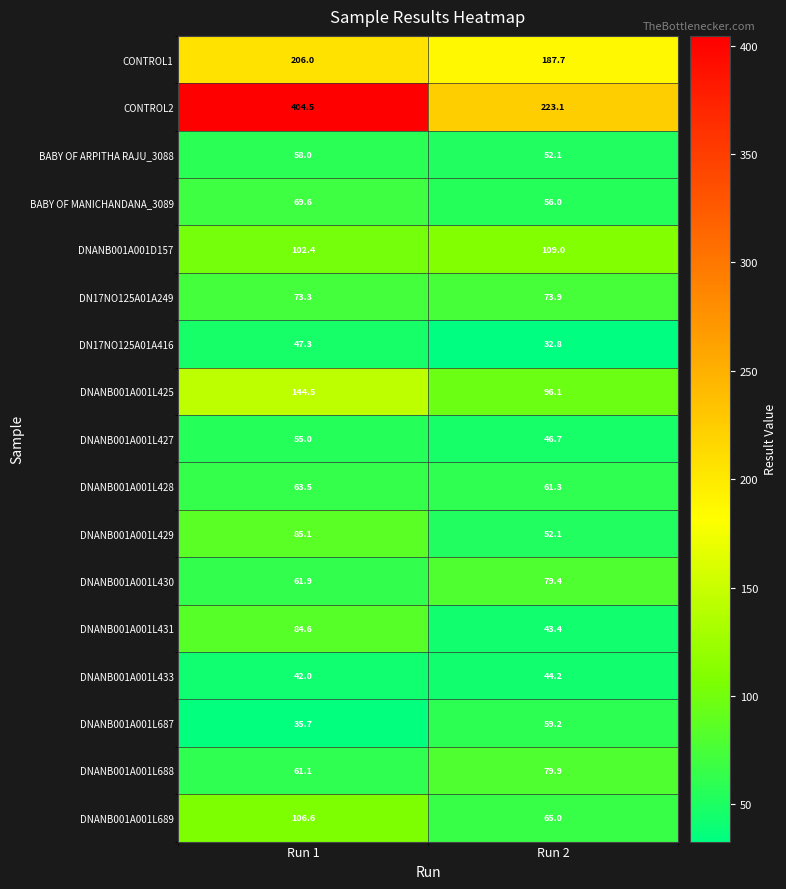

Between Run 1 and Run 2, which series saw the biggest shift?

CONTROL2